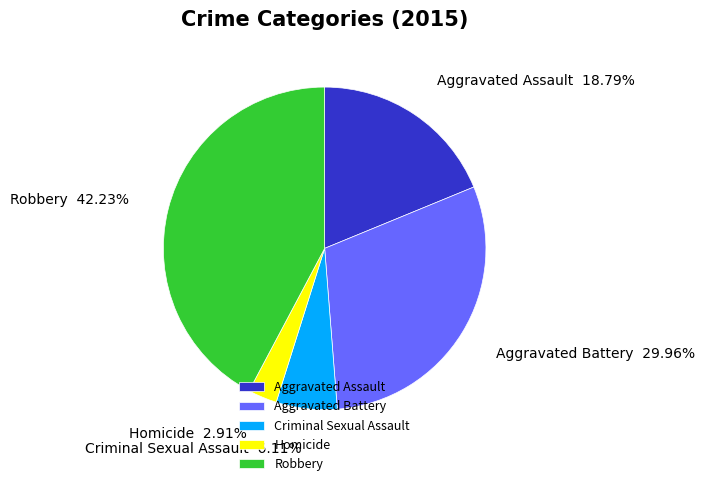

Which slice is the smallest?

Homicide